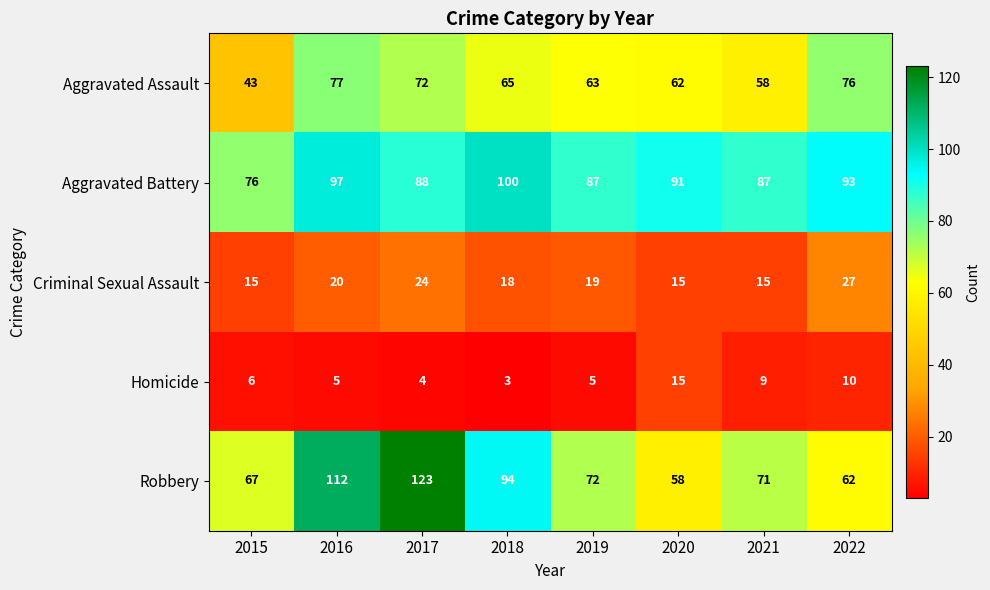

What is the sum of the Homicide values at 2022 and 2020?

25